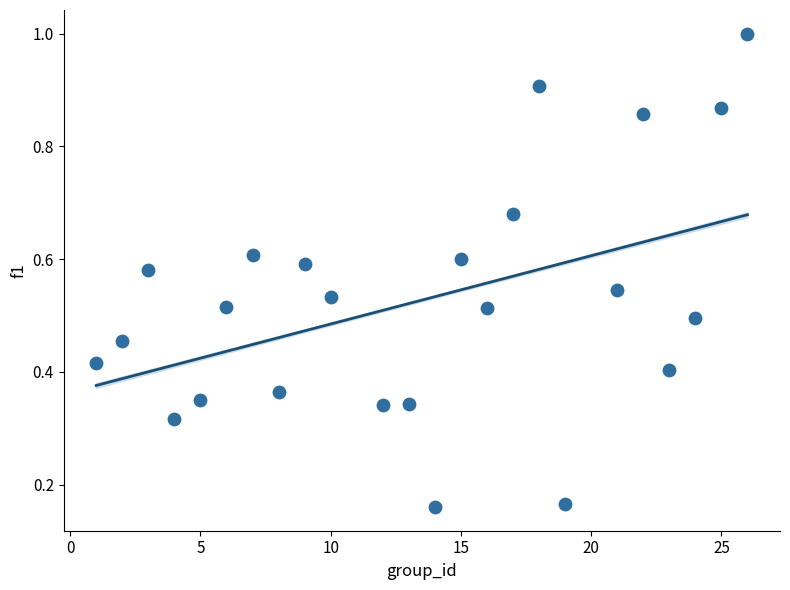

What is the range of X values (max minus min)?

25.0